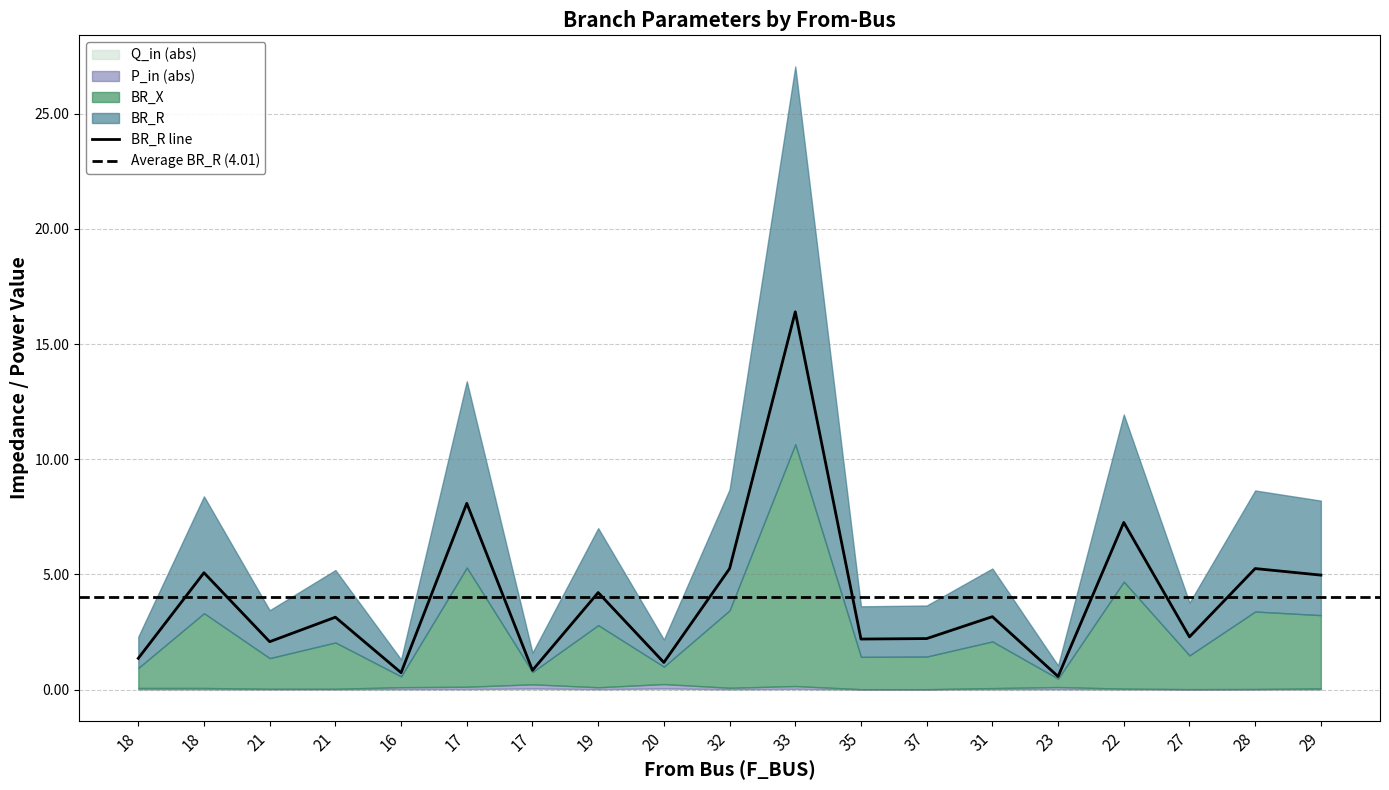

The value of P_in at 28 is -0.0. True or false?

False